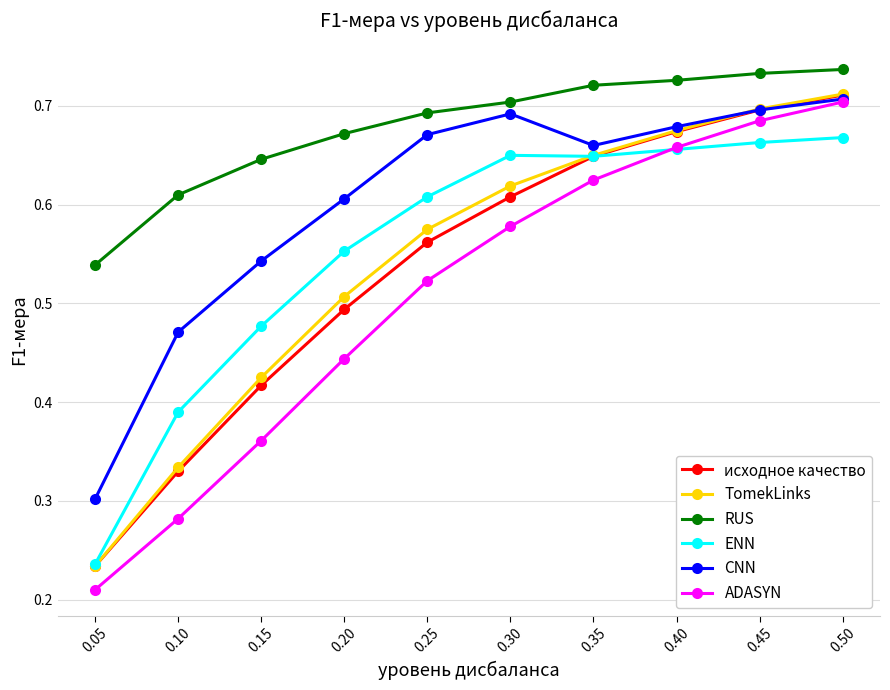

True or false: TomekLinks and RUS intersect in this chart.

False